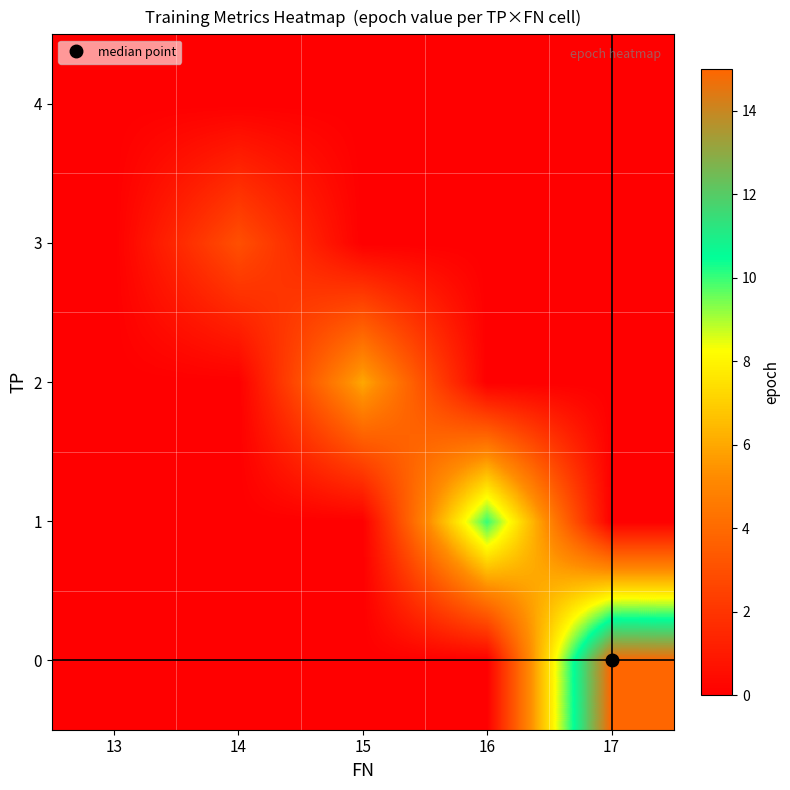

Which series changed the most between 15 and 16?

1